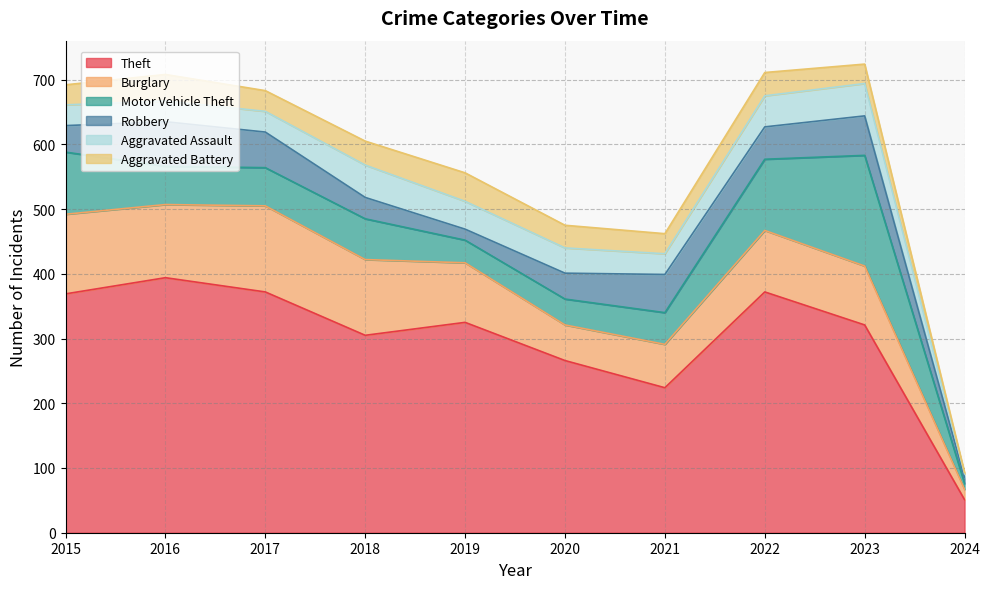

Rank the series at 2018 from lowest to highest value.

Robbery, Aggravated Battery, Aggravated Assault, Motor Vehicle Theft, Burglary, Theft